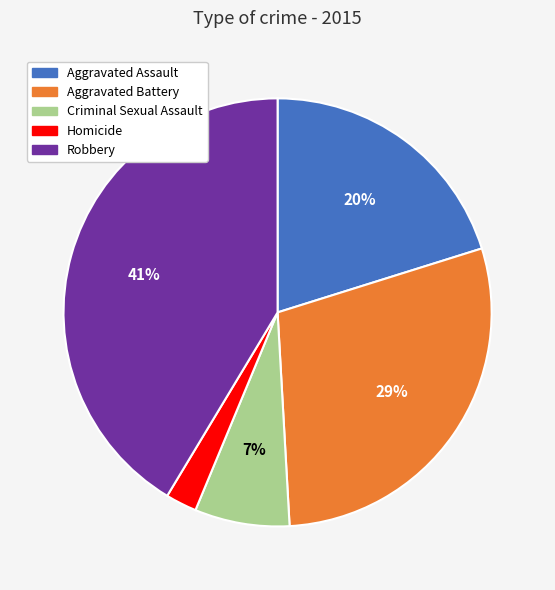

To the nearest percent, what portion does Aggravated Battery represent?

29%